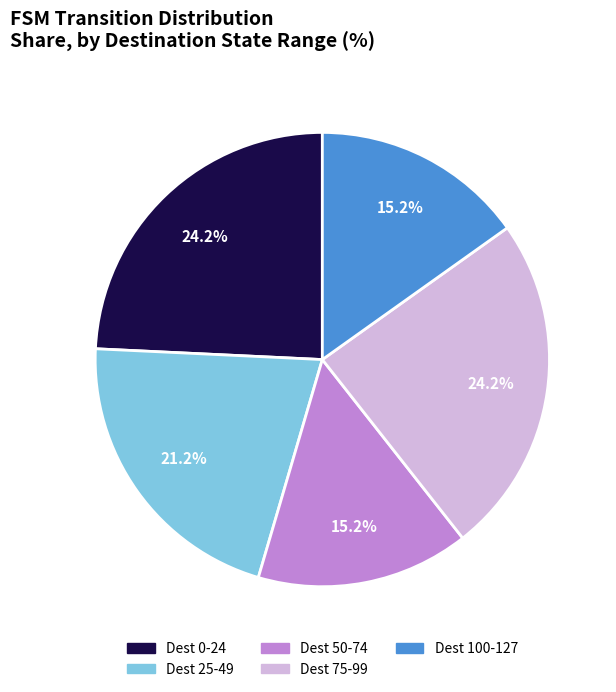

How many segments does this pie chart have?

5